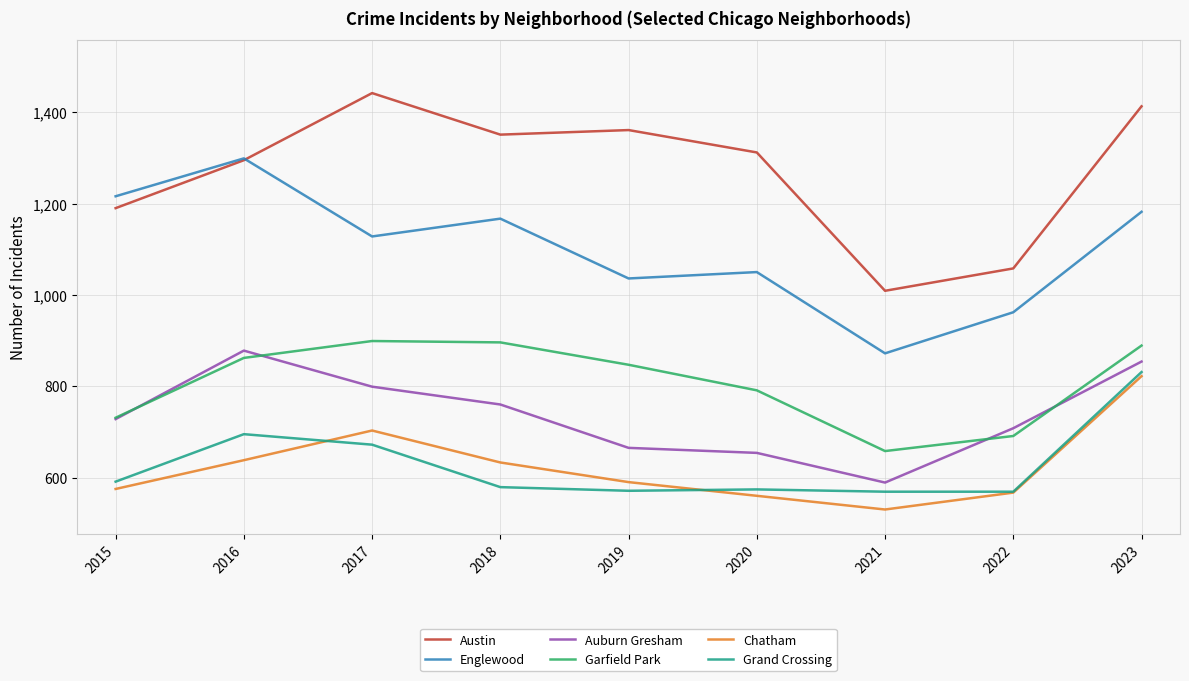

What is the total value across all series at 2023?

5991